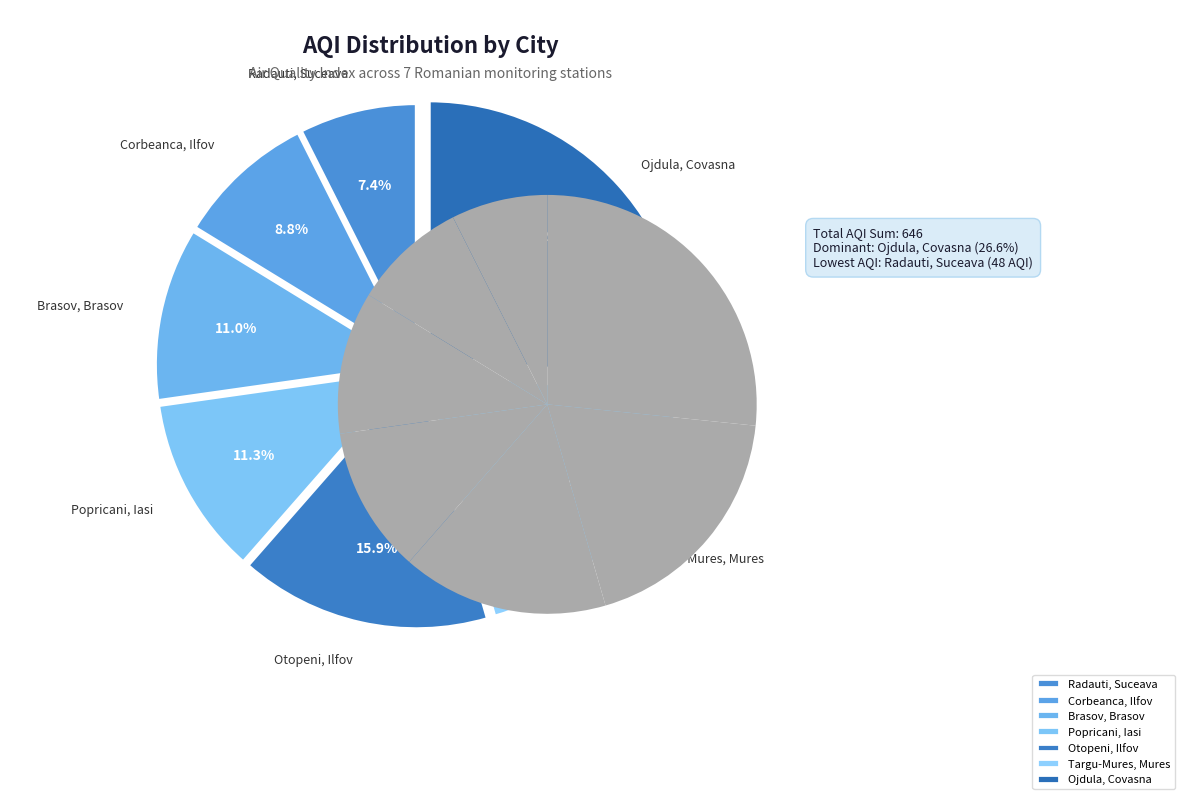

Does any single category account for the majority?

No